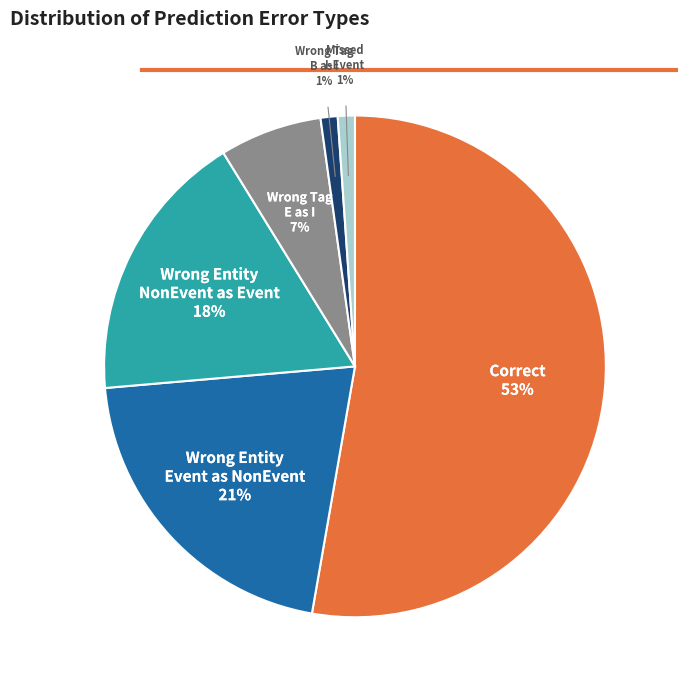

To the nearest percent, what is the average slice percentage?

17%